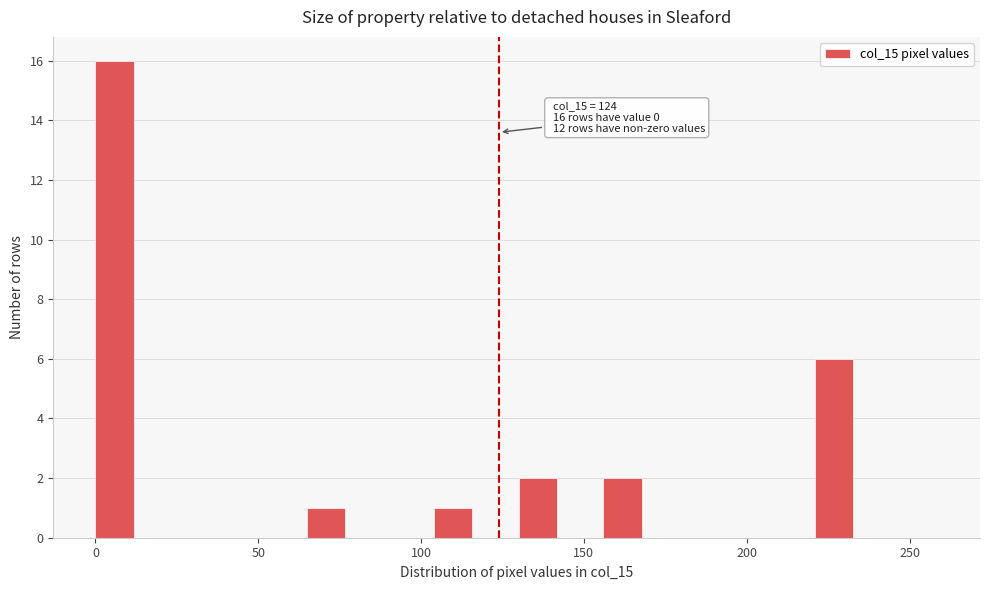

Read against the x-axis, roughly where is the centre of the tallest bar?

5